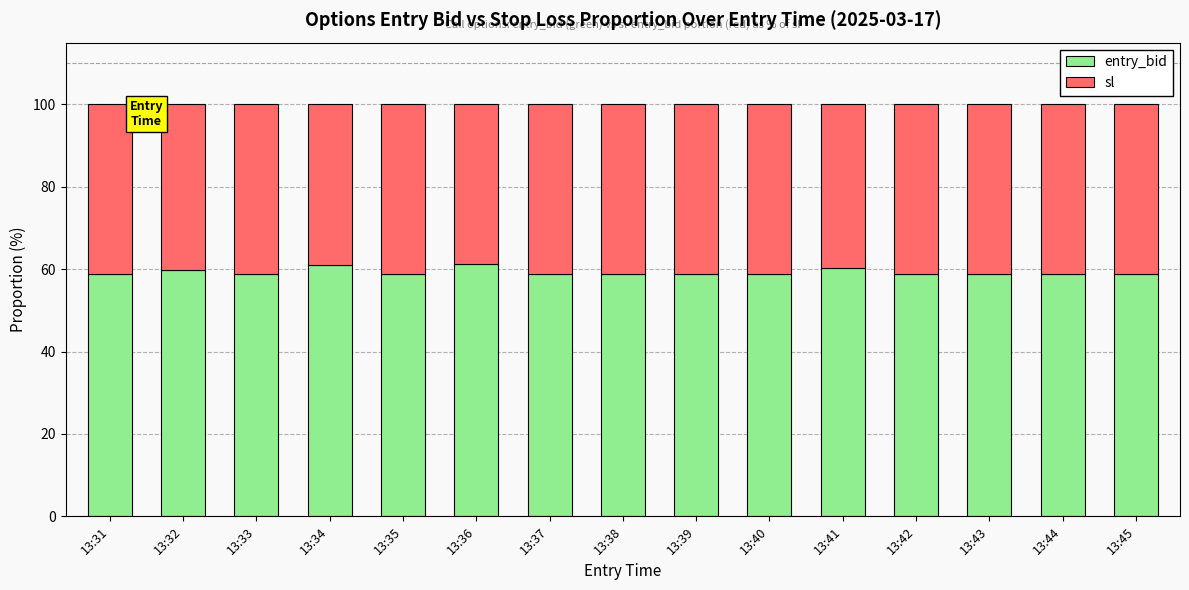

What is the sum of the entry_bid values at 13:34 and 13:42?

119.8